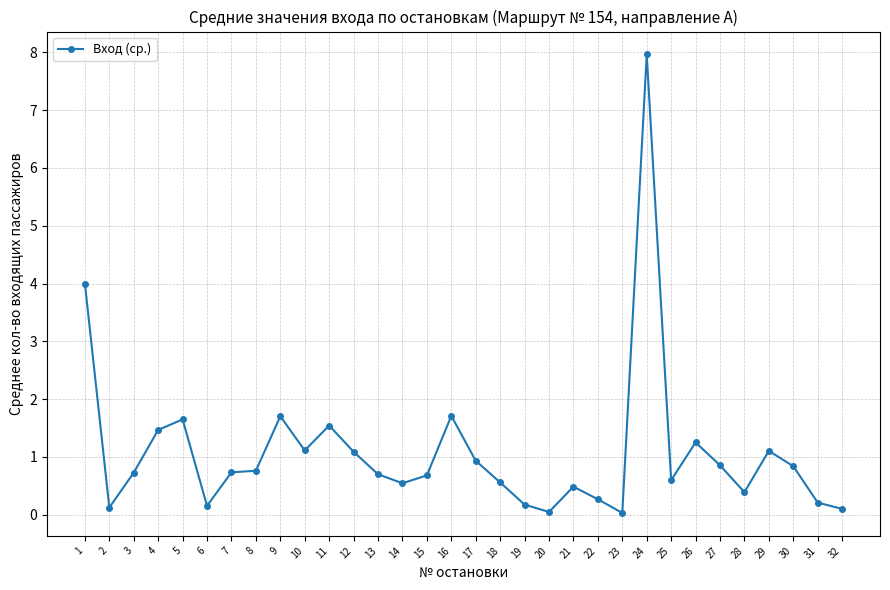

At which category does the chart reach its peak across all series?

24